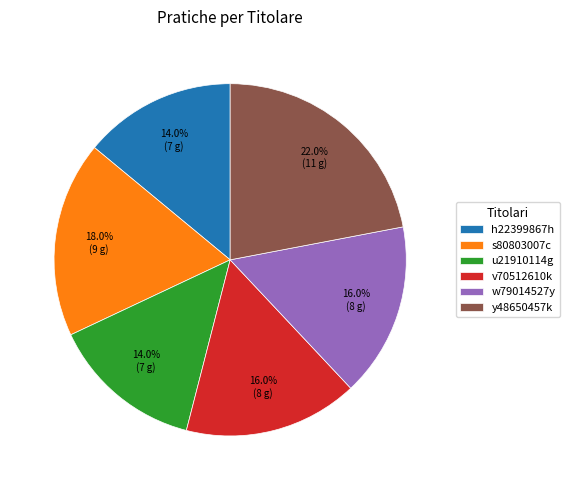

Which slice is the largest?

y48650457k